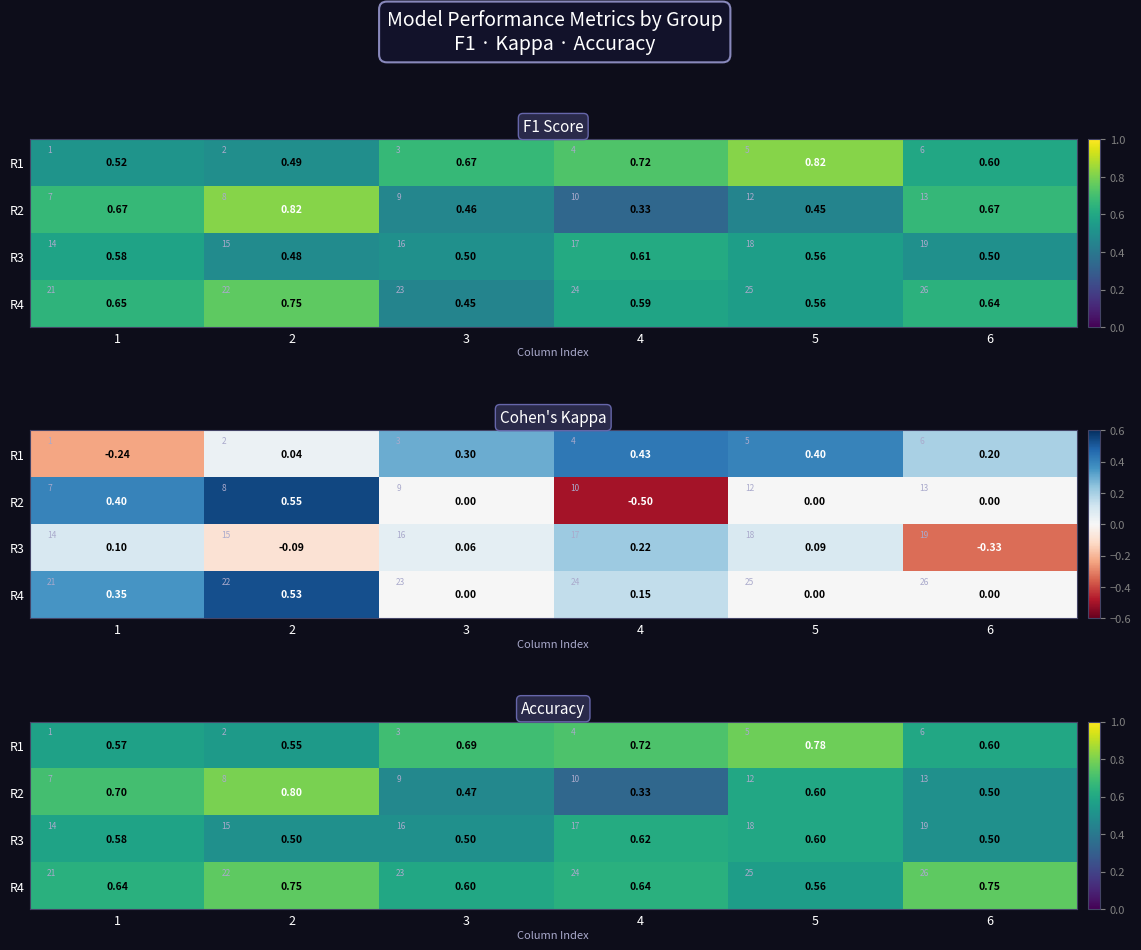

The R4 series shows 0.2 at 5. True or false?

False